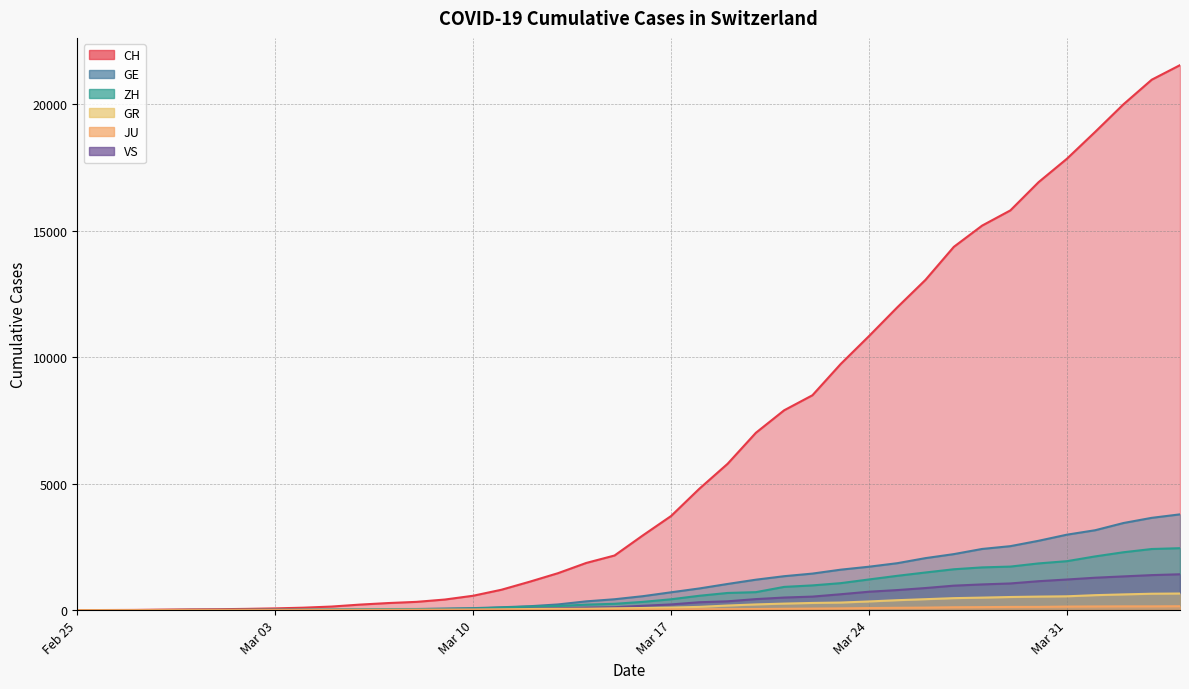

Which label corresponds to the smallest value in the chart?

Feb 25